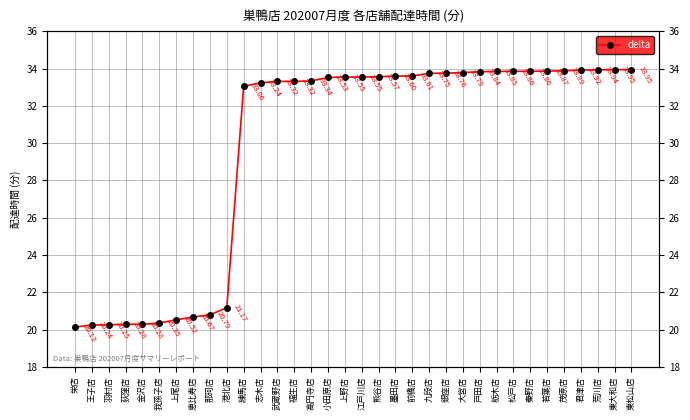

What is the greatest value displayed?

34.0